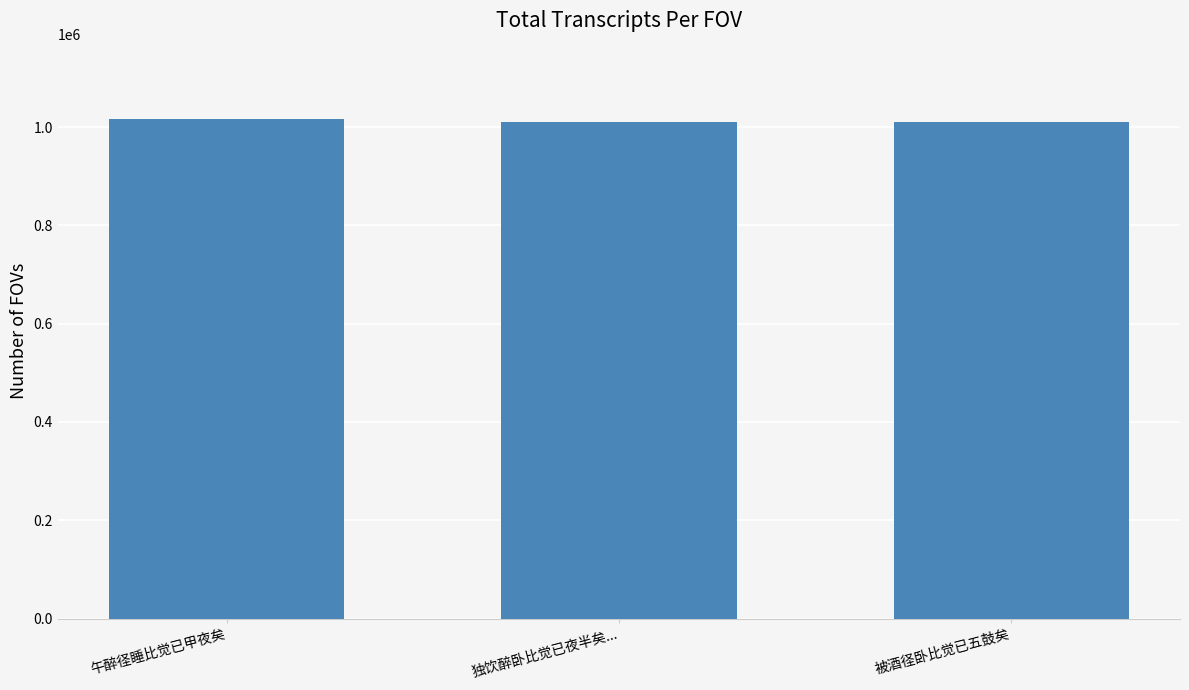

The chart shows a value of 1011226 at 被酒径卧比觉已五鼓矣. True or false?

True